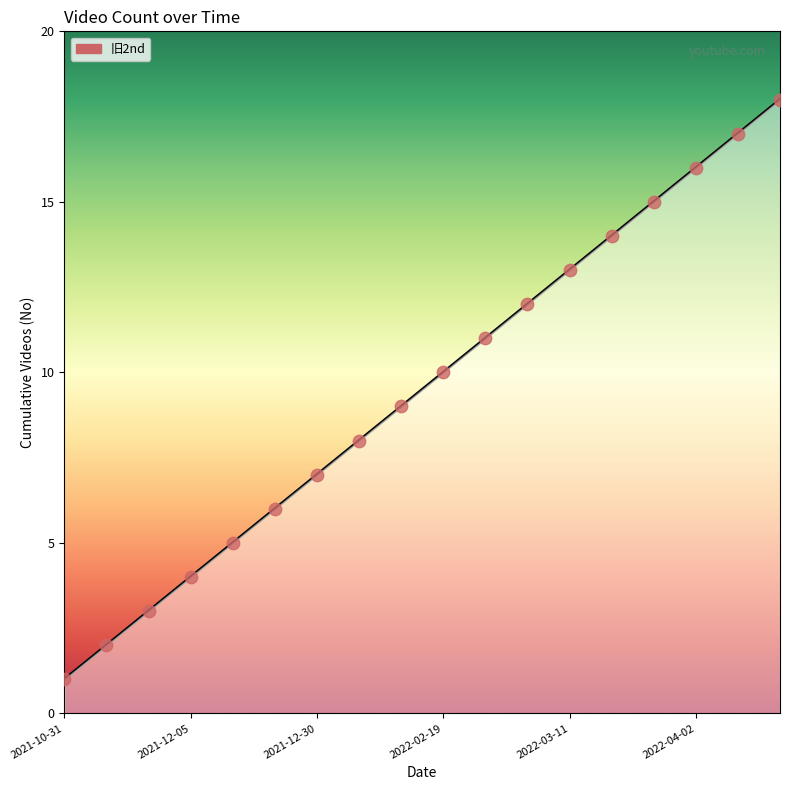

What is the maximum value shown in the chart?

18